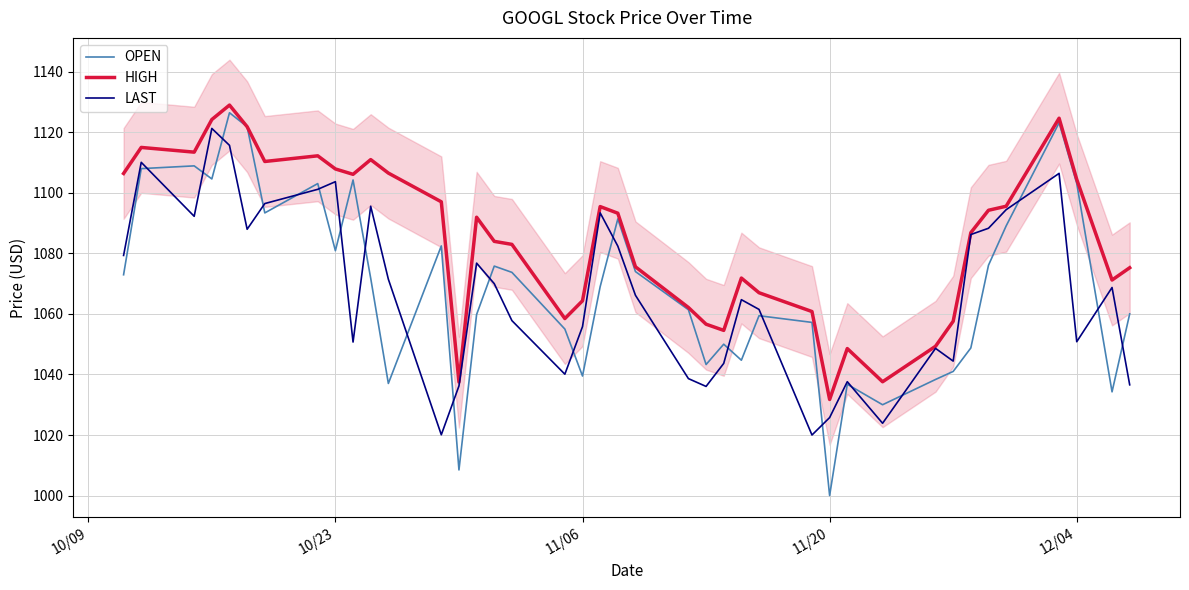

What is the lowest value of the OPEN series?

1000.0